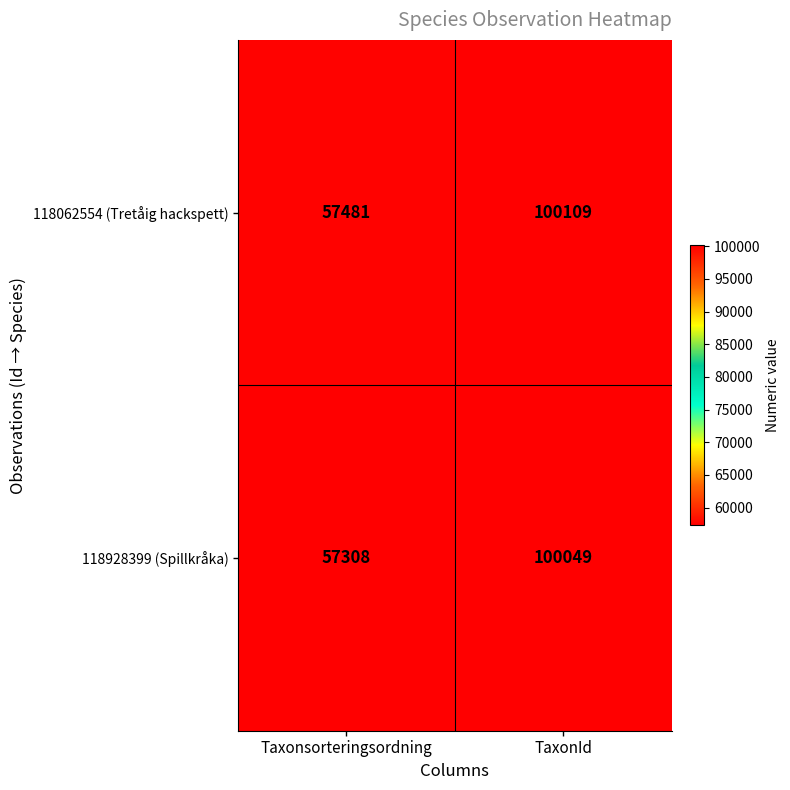

Between Taxonsorteringsordning and TaxonId, which series saw the biggest shift?

118928399 (Spillkråka)